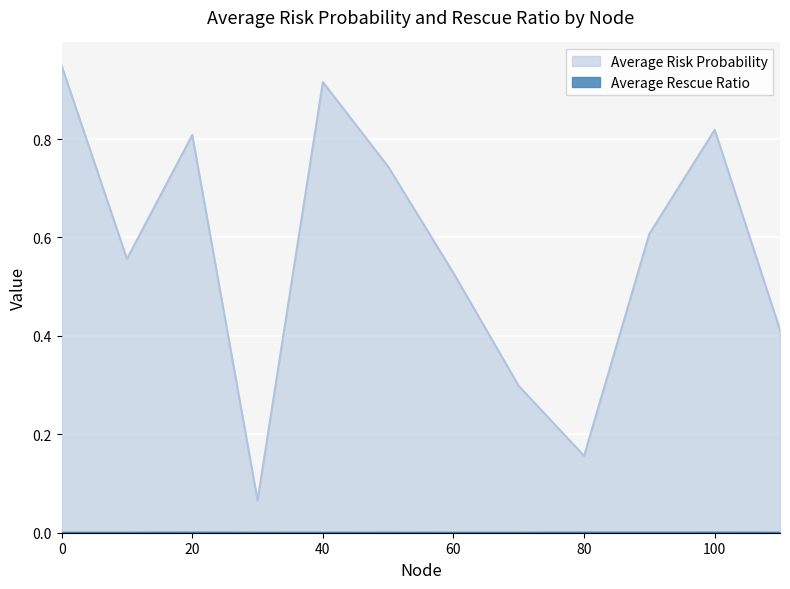

Reading left to right, transcribe all the data shown in this chart.

Average Risk Probability: 0=0.9	10=0.6	20=0.8	30=0.1	40=0.9	50=0.7	60=0.5	70=0.3	80=0.2	90=0.6	100=0.8	110=0.4
Average Rescue Ratio: 0=0.0	10=0.0	20=0.0	30=0.0	40=0.0	50=0.0	60=0.0	70=0.0	80=0.0	90=0.0	100=0.0	110=0.0